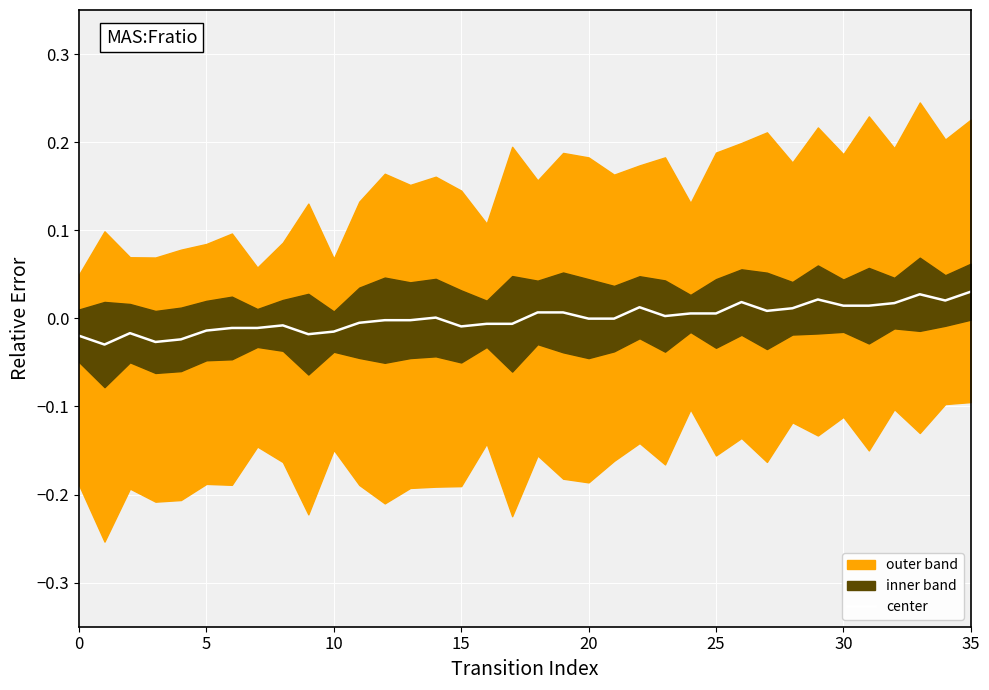

How many points are higher than both their immediate neighbors (excluding endpoints)?

7